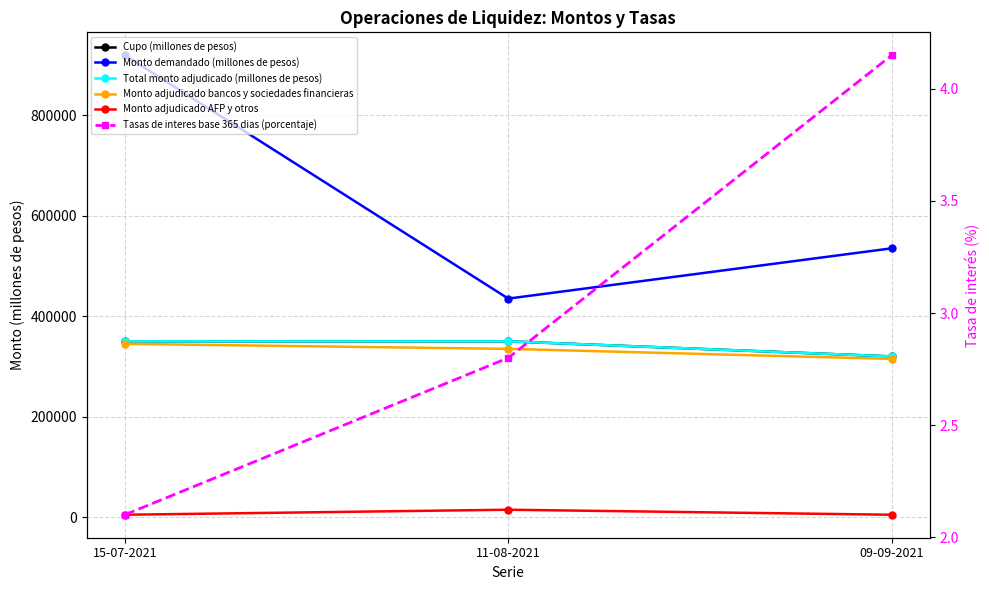

What is the value of the Tasas de interes base 365 dias (porcentaje) point at the 2nd from the left?

2.8